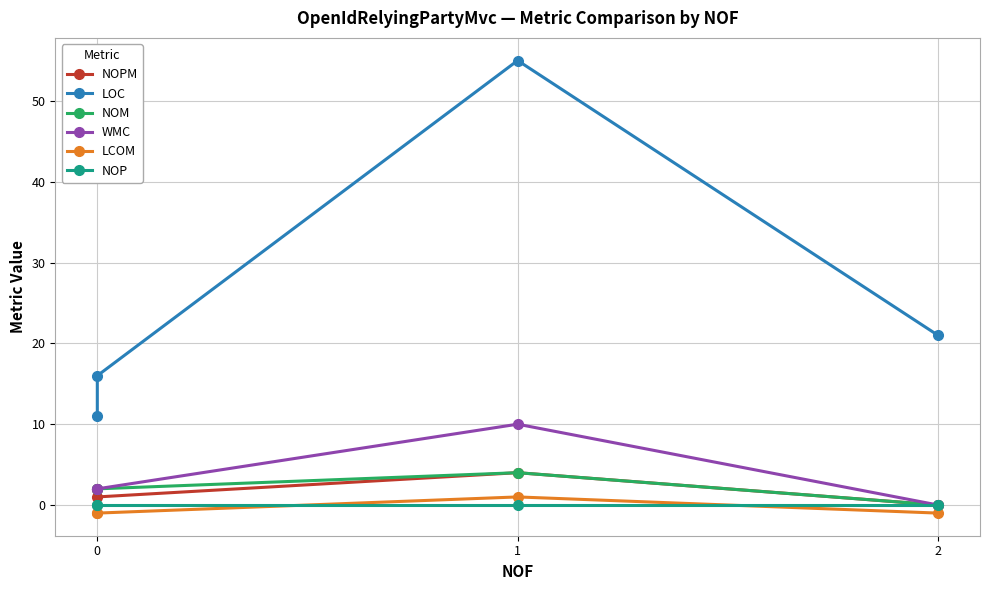

What is the average value of the NOM series?

2